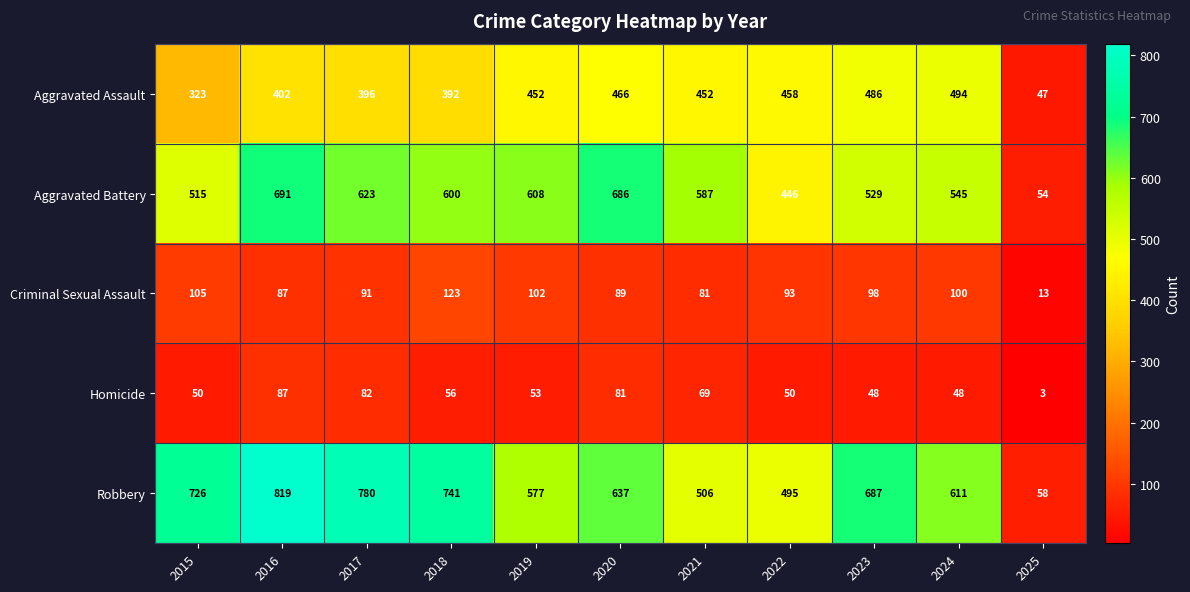

What is the sum of all Robbery values?

6637